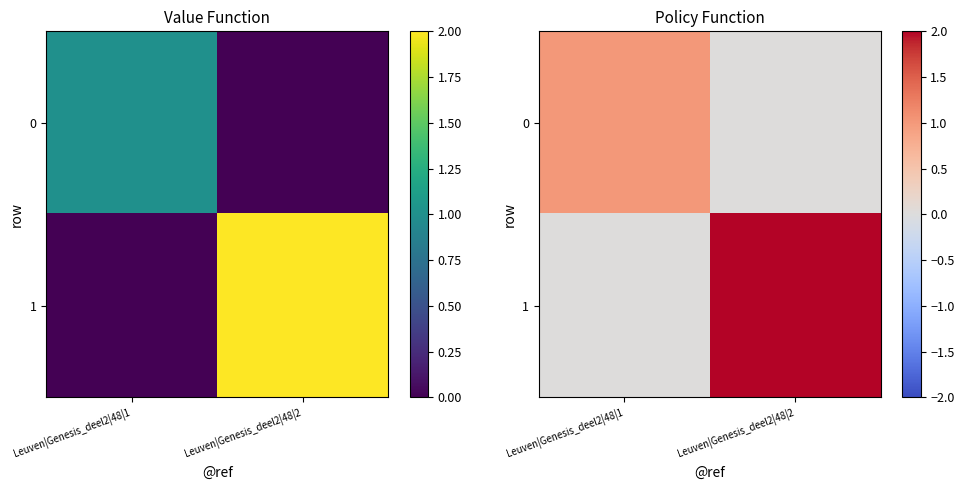

At which category is the sum across all series the highest?

Leuven|Genesis_deel2|48|2